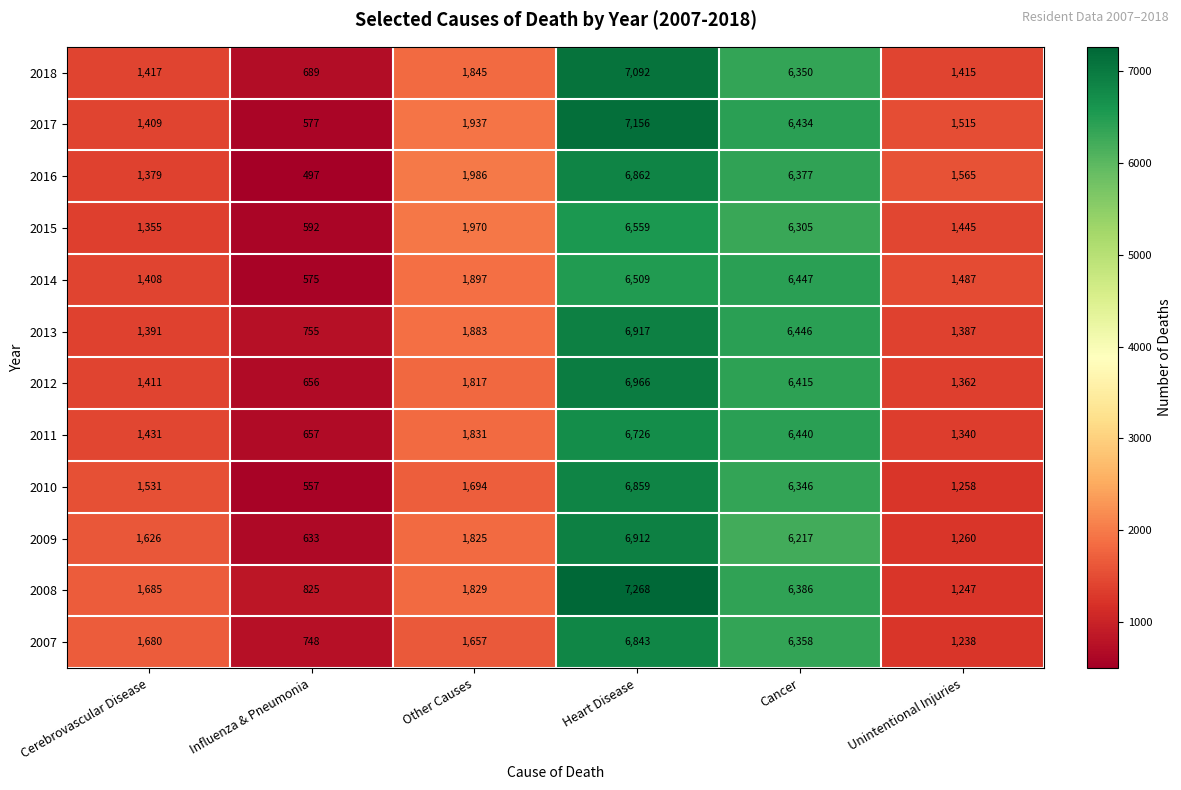

At how many categories does at least one series exceed 1650?

4